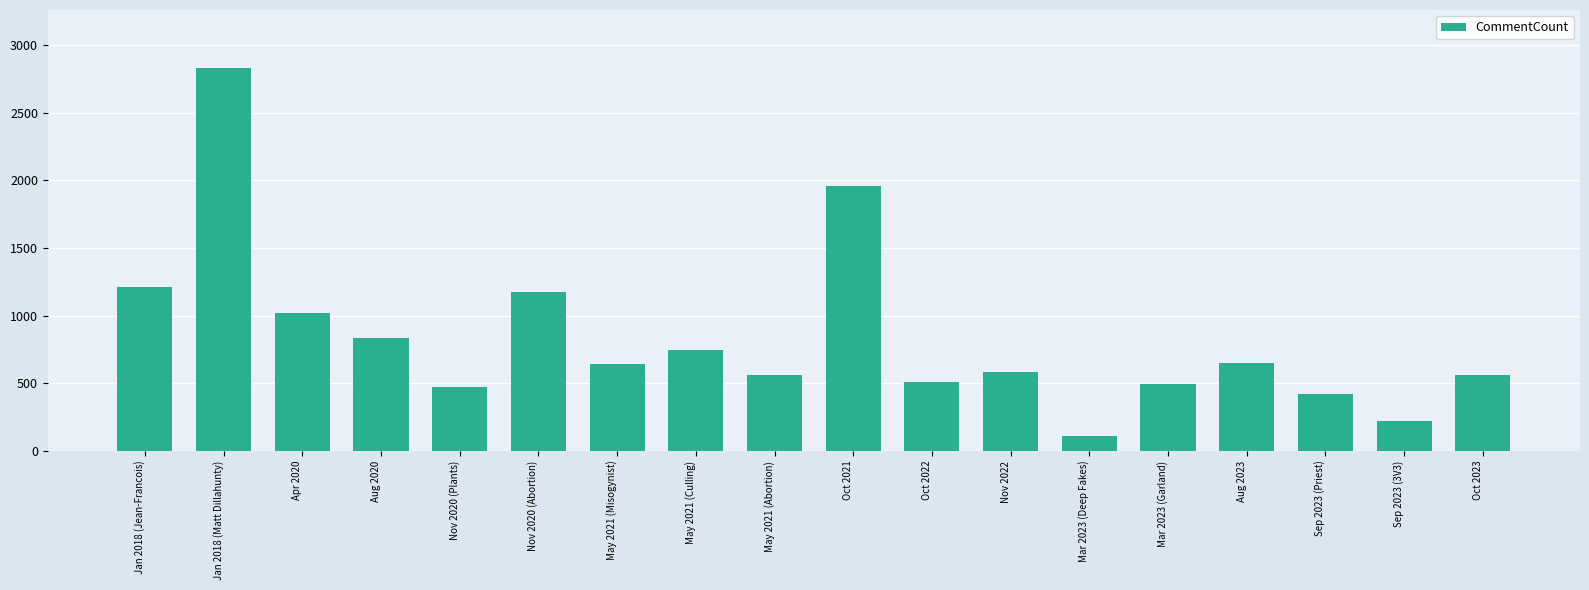

How many data points does each series have?

18